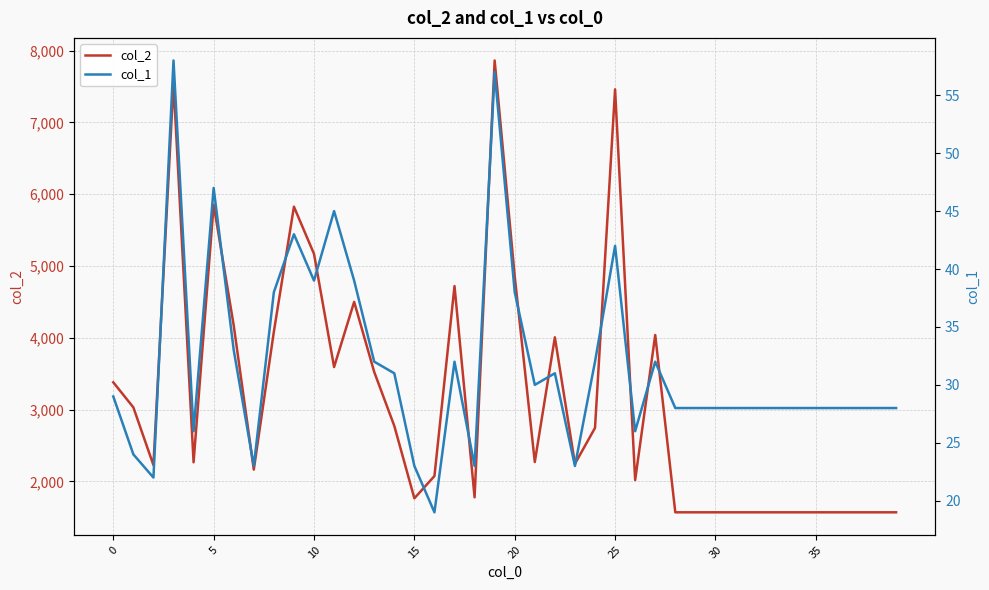

In col_1, how many points are higher than both neighbors (excluding endpoints)?

9